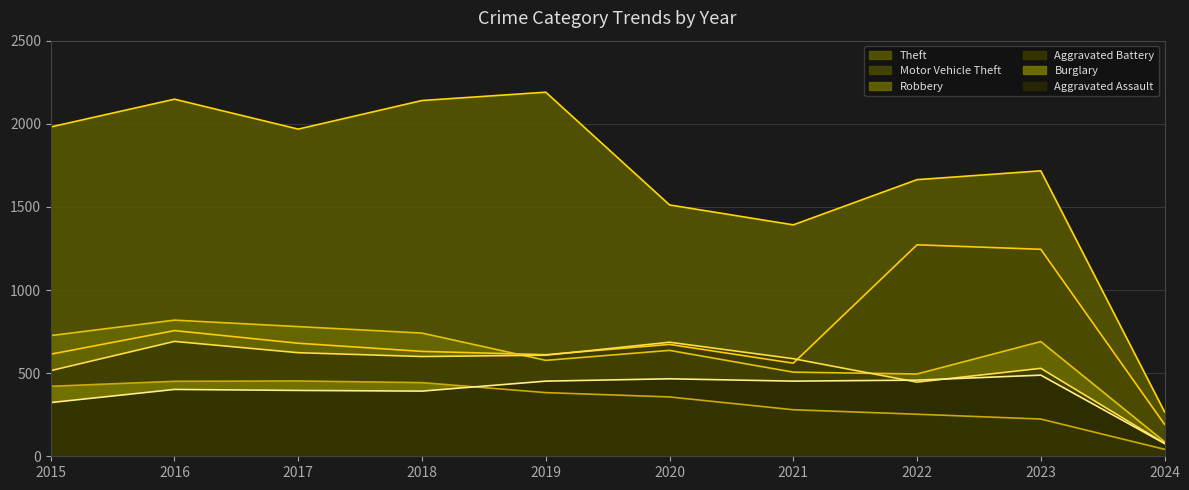

True or false: Burglary and Motor Vehicle Theft intersect in this chart.

False